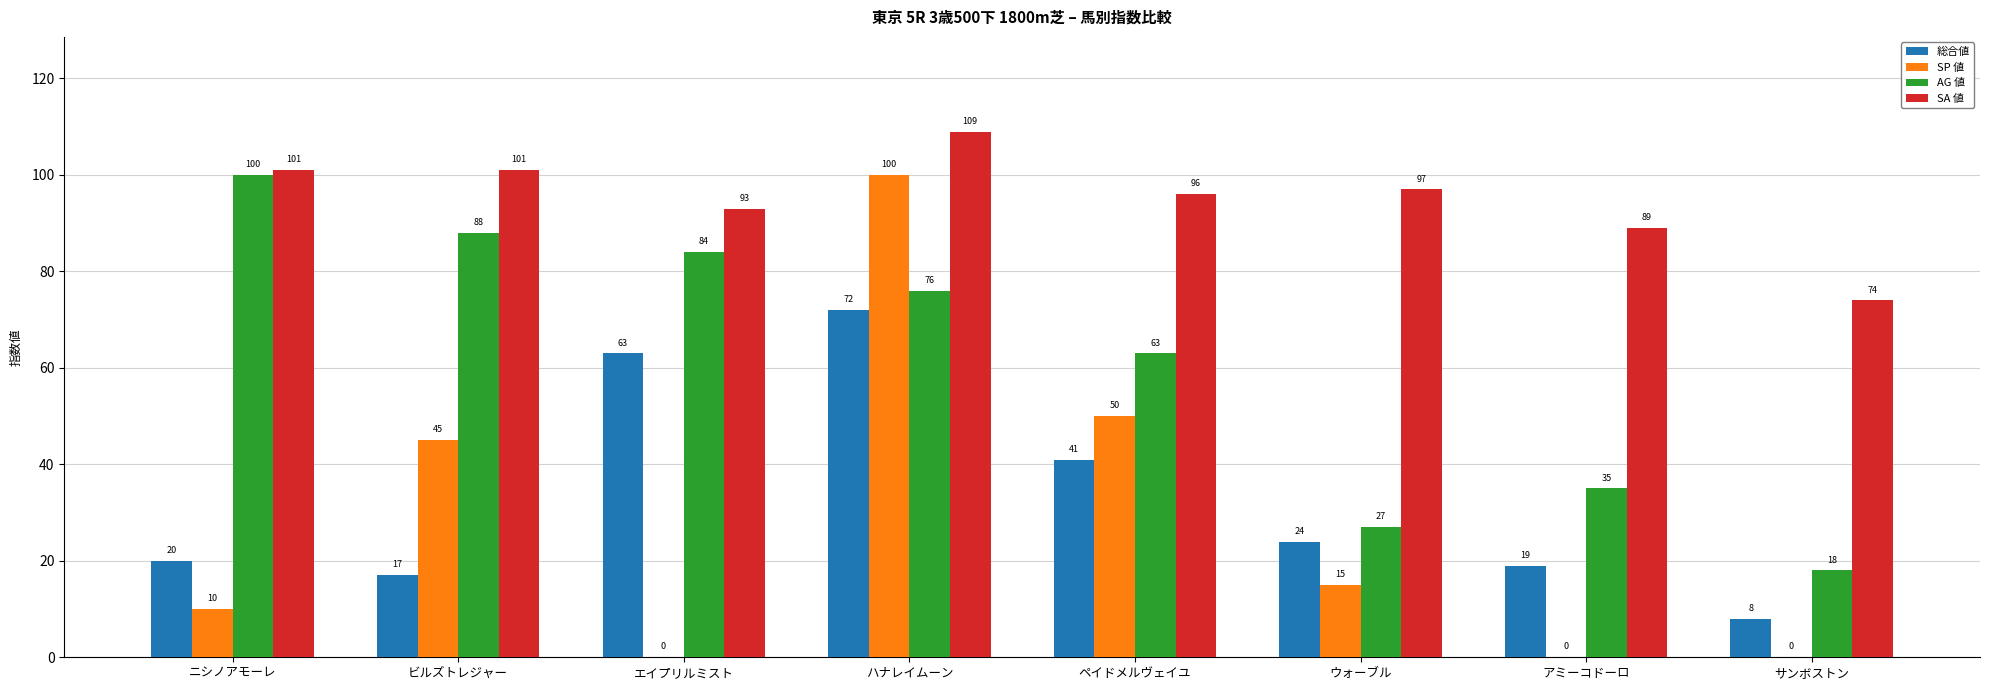

Is it true that SA 値 equals 174 at ニシノアモーレ?

False